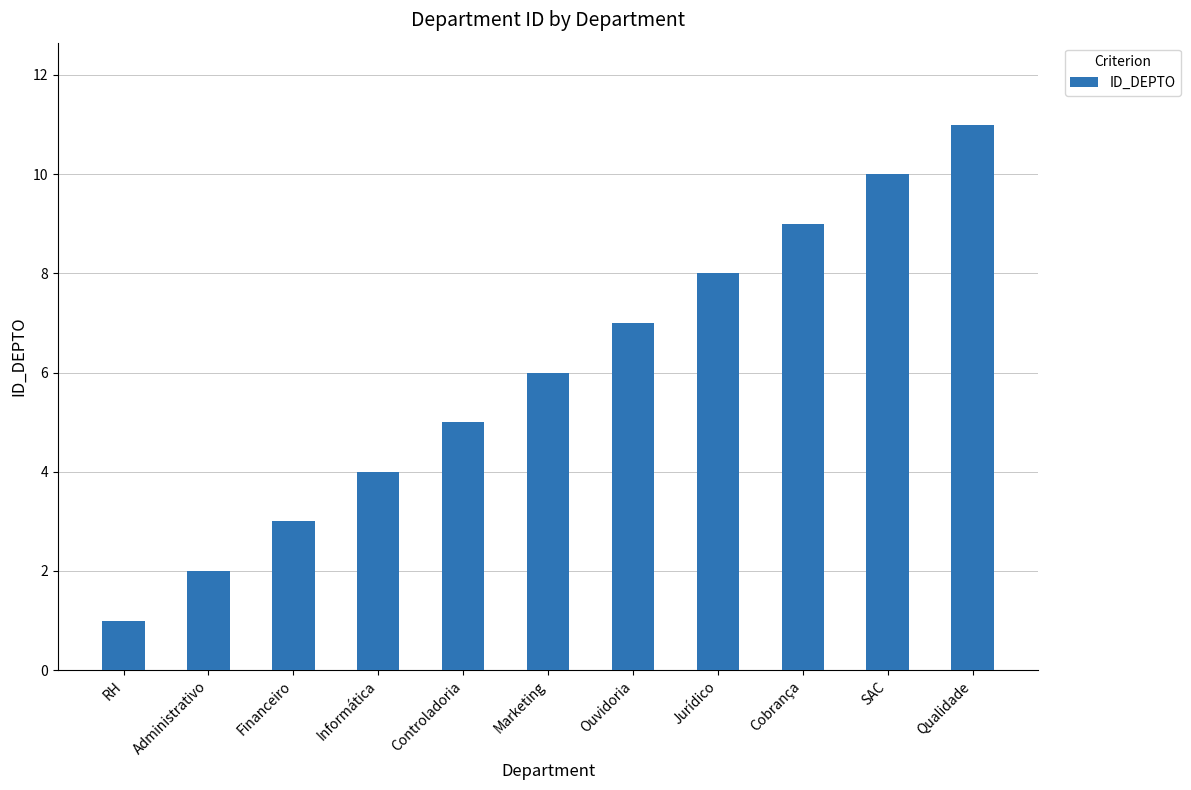

What value does the data have at Ouvidoria?

7